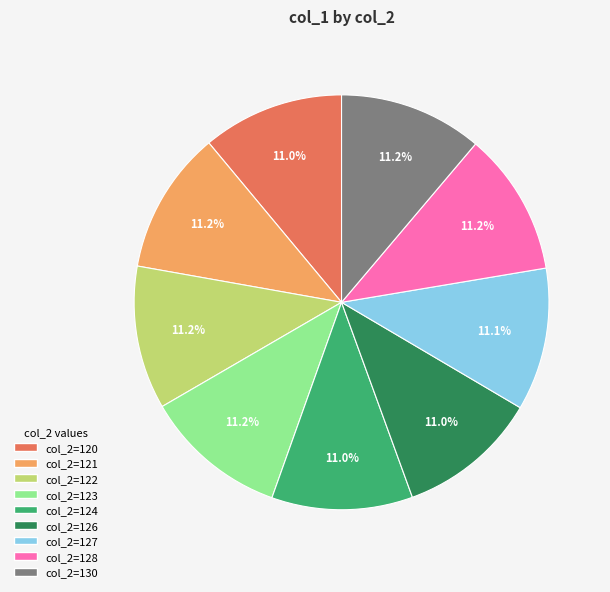

Approximately how many times larger is the value at col_2=122 compared to col_2=123?

1.0